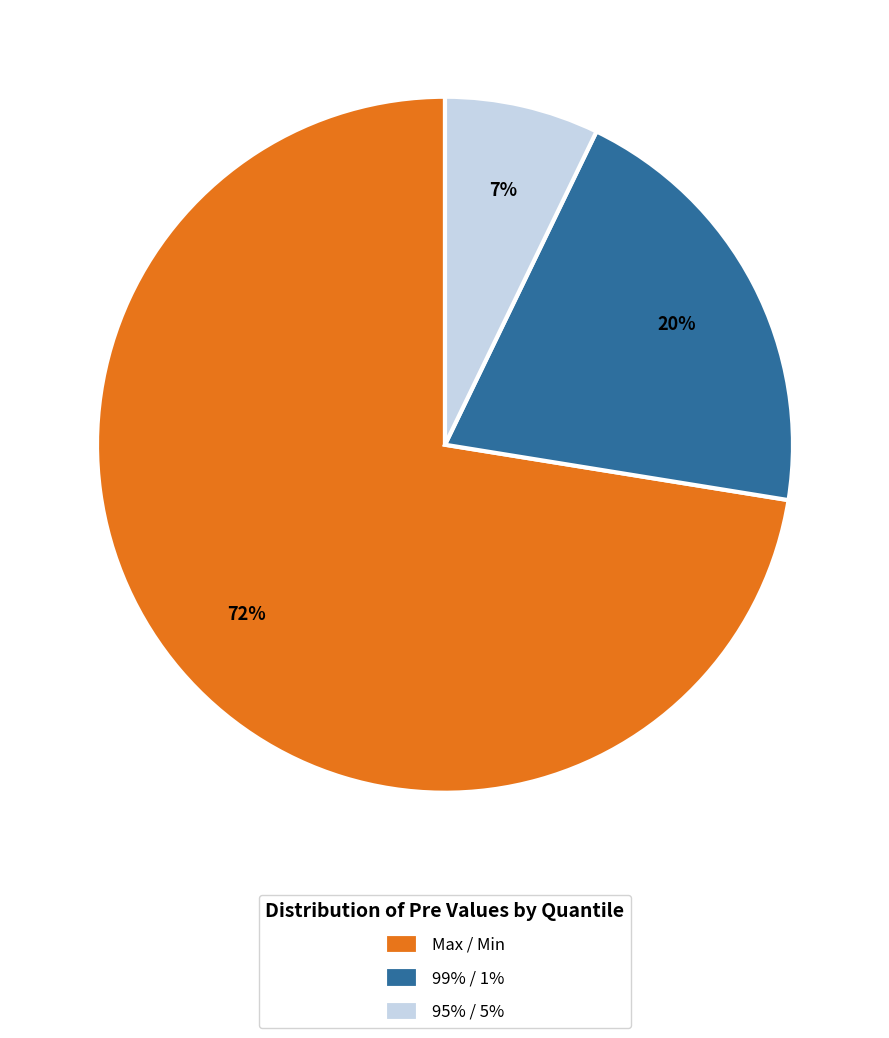

Between 95% / 5% and 99% / 1%, which is larger?

99% / 1%